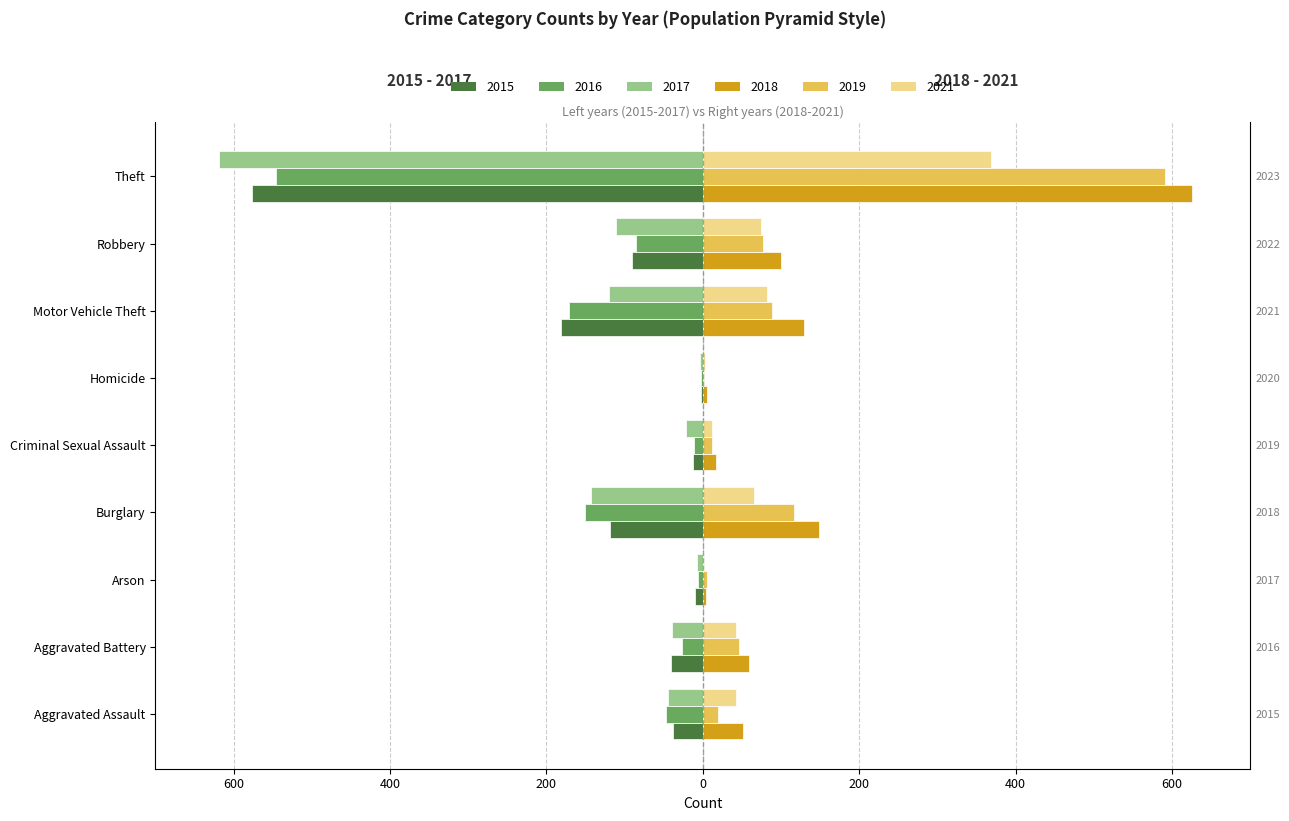

What are all the series names shown in the legend?

2015, 2016, 2017, 2018, 2019, 2021